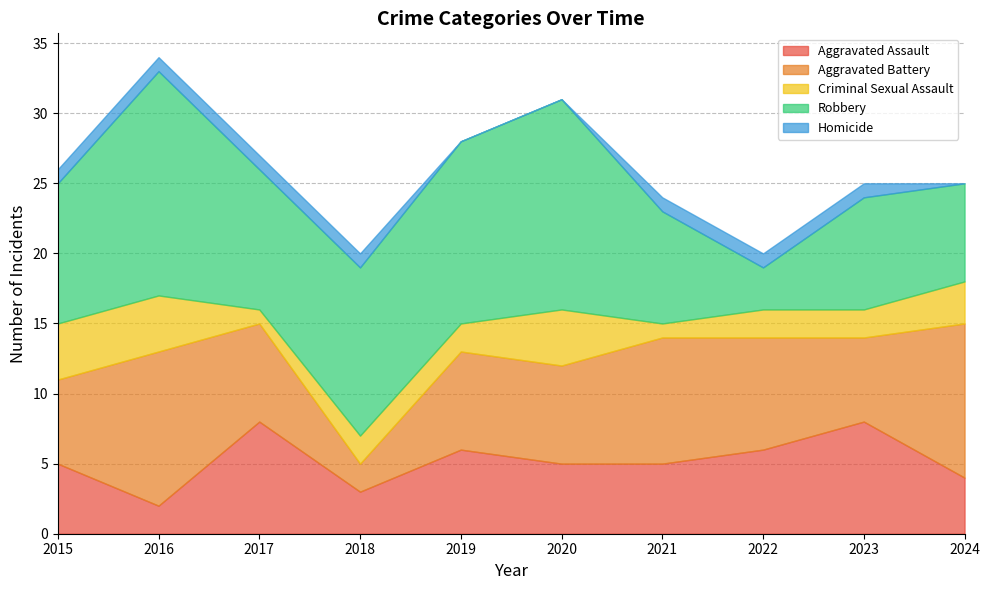

Where does the Robbery series first go above 10?

2016